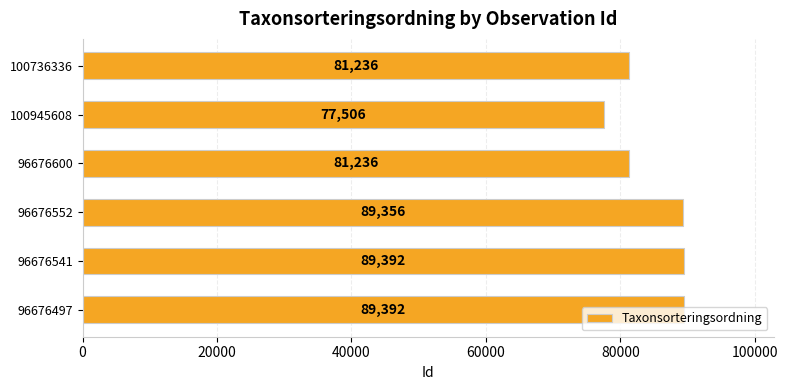

What is the ratio of the value at 96676600 to the value at 100945608?

1.0